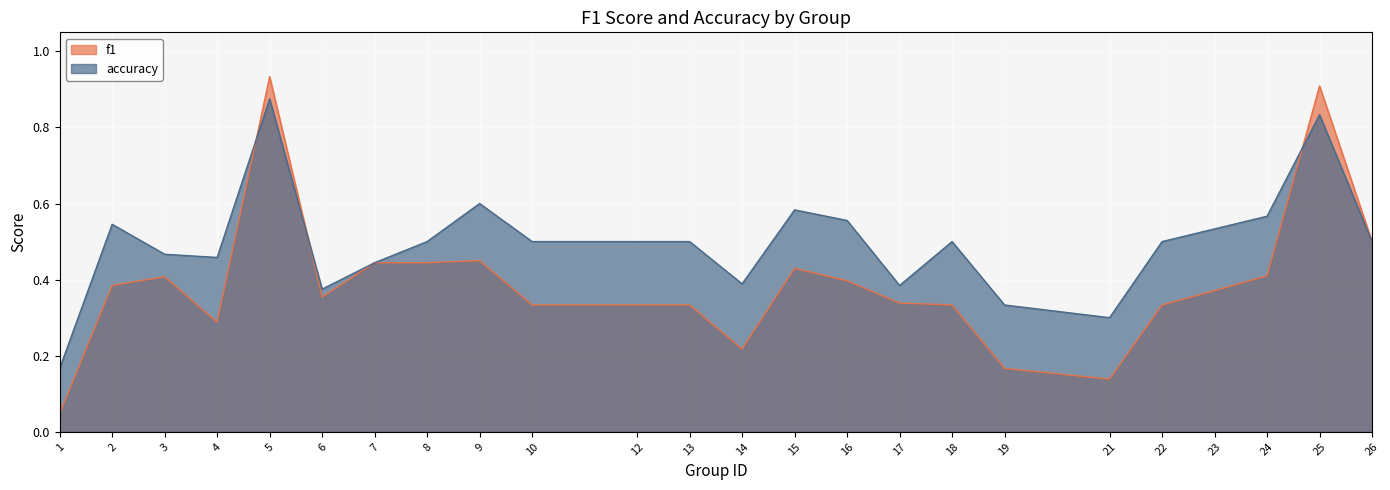

Which series has the largest range (max minus min)?

f1